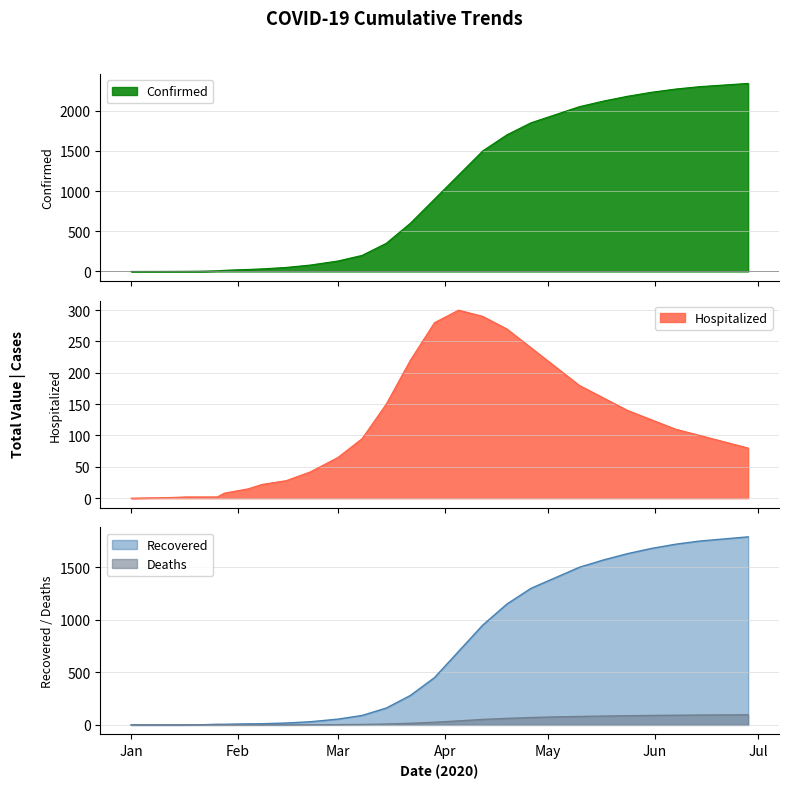

What is the highest value of the Recovered series?

1790